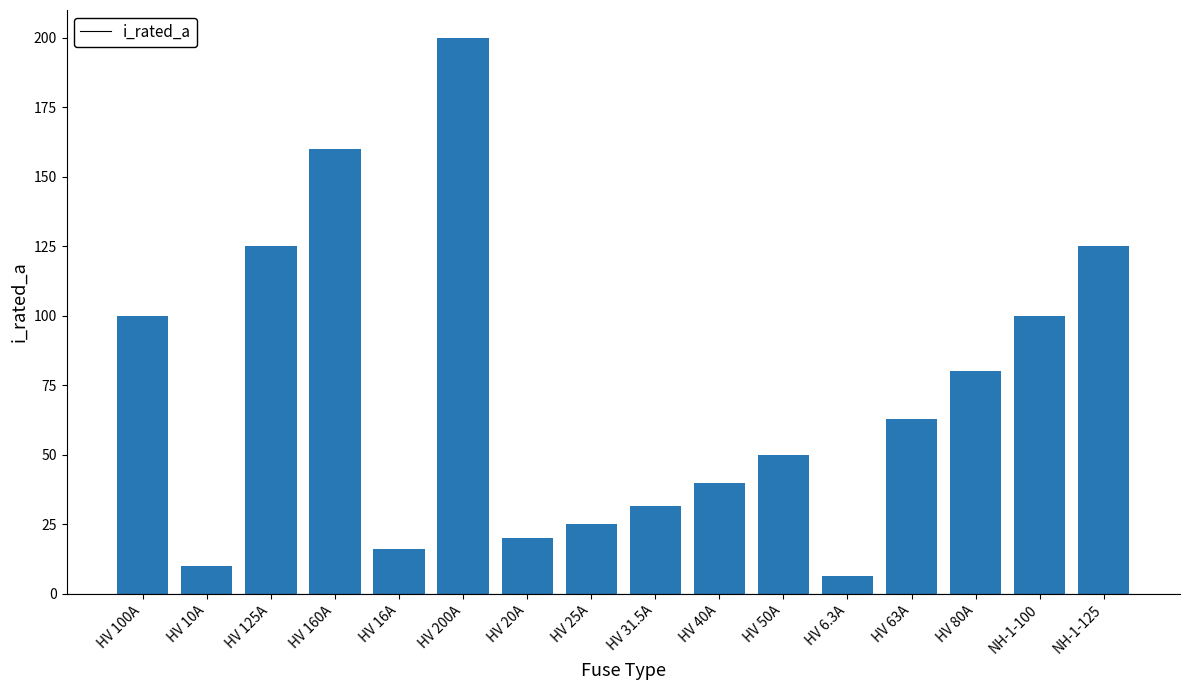

What is the smallest value displayed?

6.3